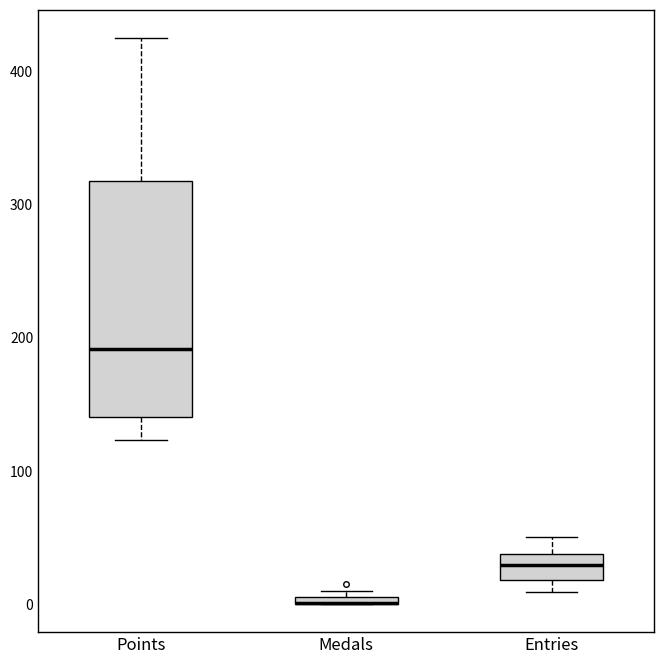

Where does the upper whisker of the box for Entries end on the y-axis? The values are not printed on the chart, so give them approximately, as read against the axis.

50